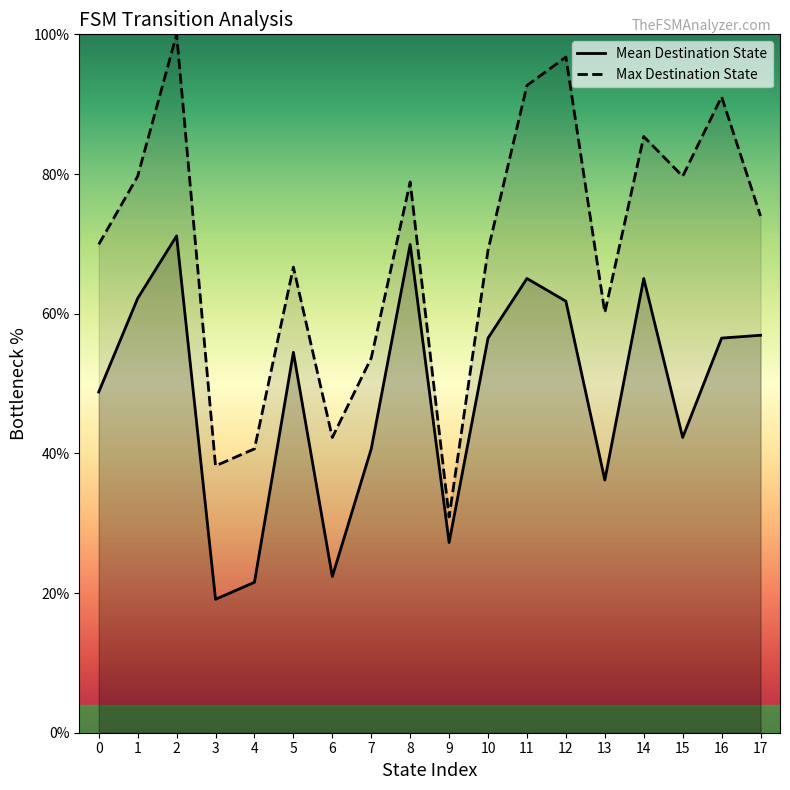

Count the number of categories in the chart.

18